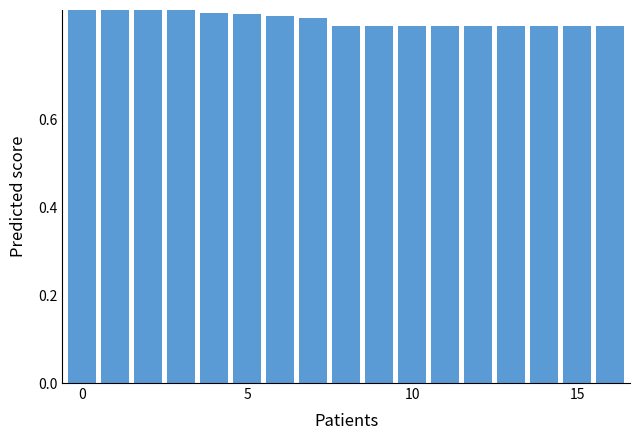

Reading left to right, what are all the values shown in this chart?

Gray: 0.5	0.5	0.5	0.5	0.5	0.5	0.5	0.5	0.5	0.5	0.5	0.5	0.5	0.5	0.5	0.5	0.5
Blue: 1.0	0.9	0.9	0.9	0.8	0.8	0.8	0.8	0.8	0.8	0.8	0.8	0.8	0.8	0.8	0.8	0.8